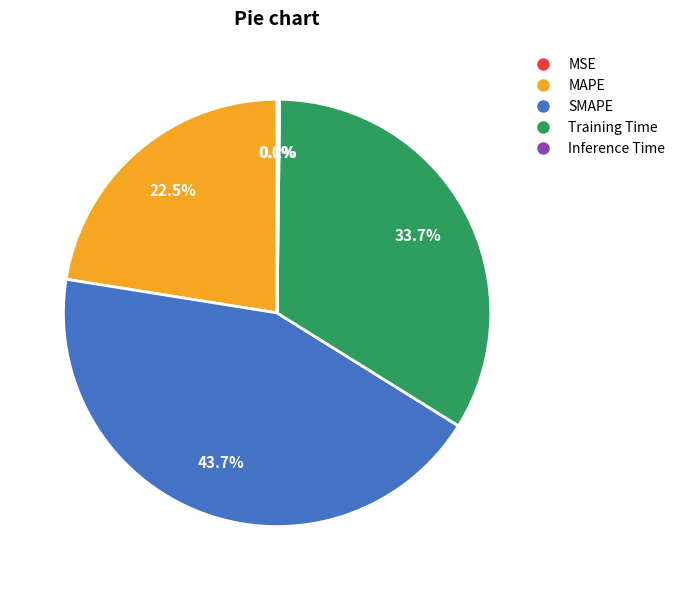

Does MAPE represent more than half of the total?

No